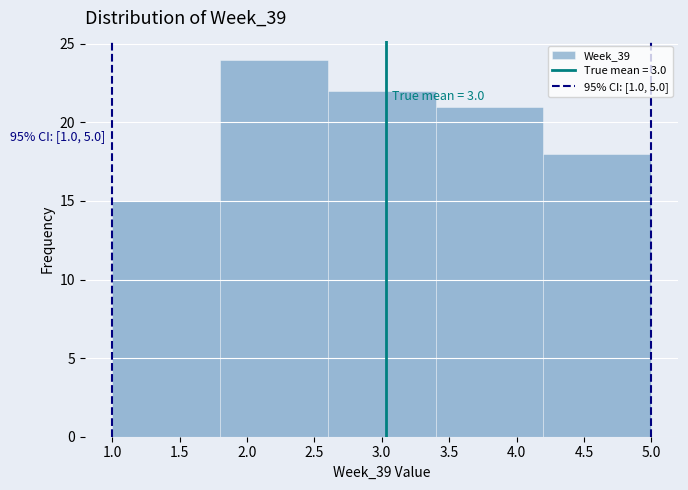

Over which range of the x-axis is the bar tallest?

1.8 to 2.6